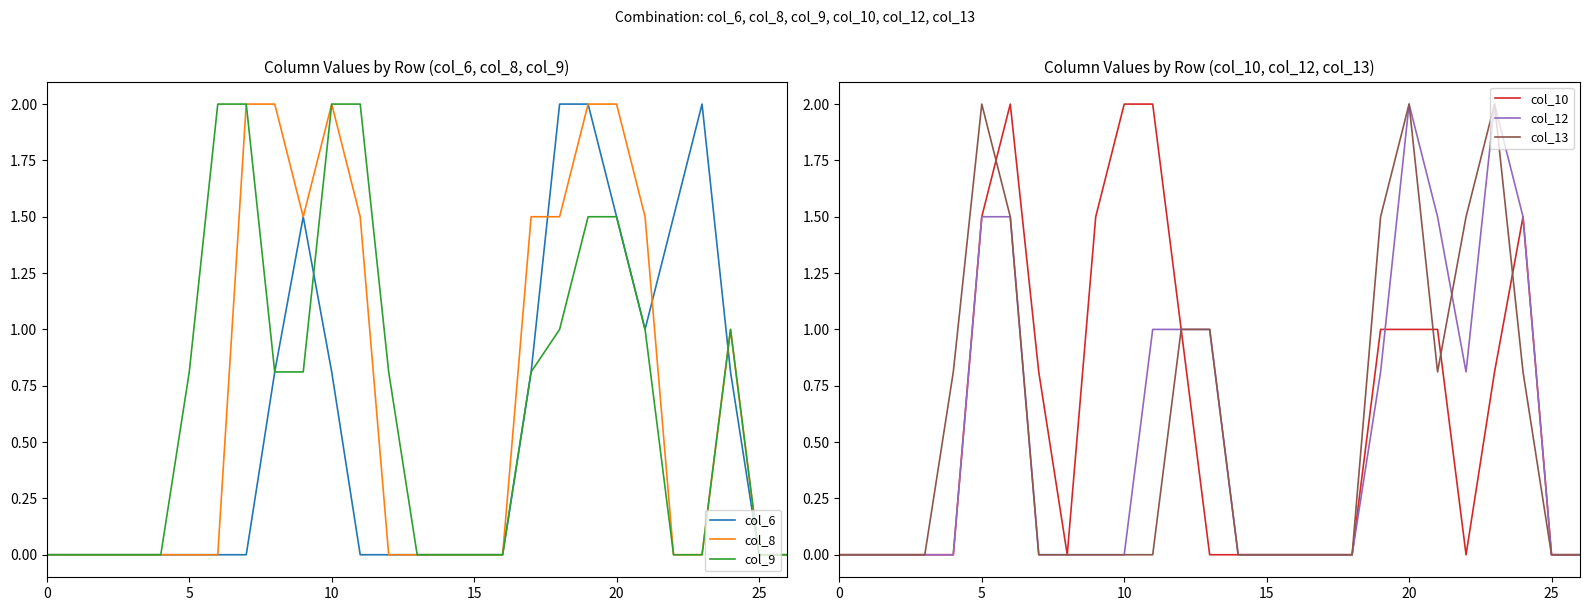

Which series has the largest range (max minus min)?

col_6